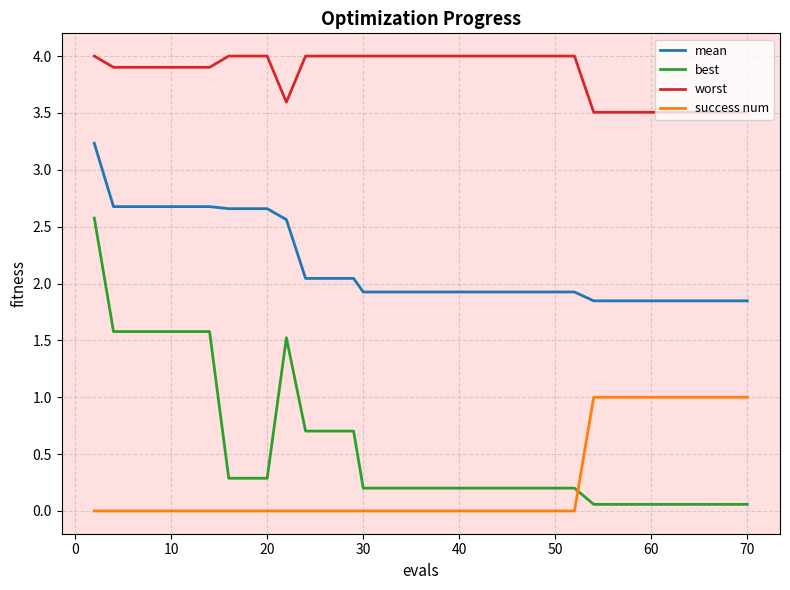

Which series has the widest spread of values?

best